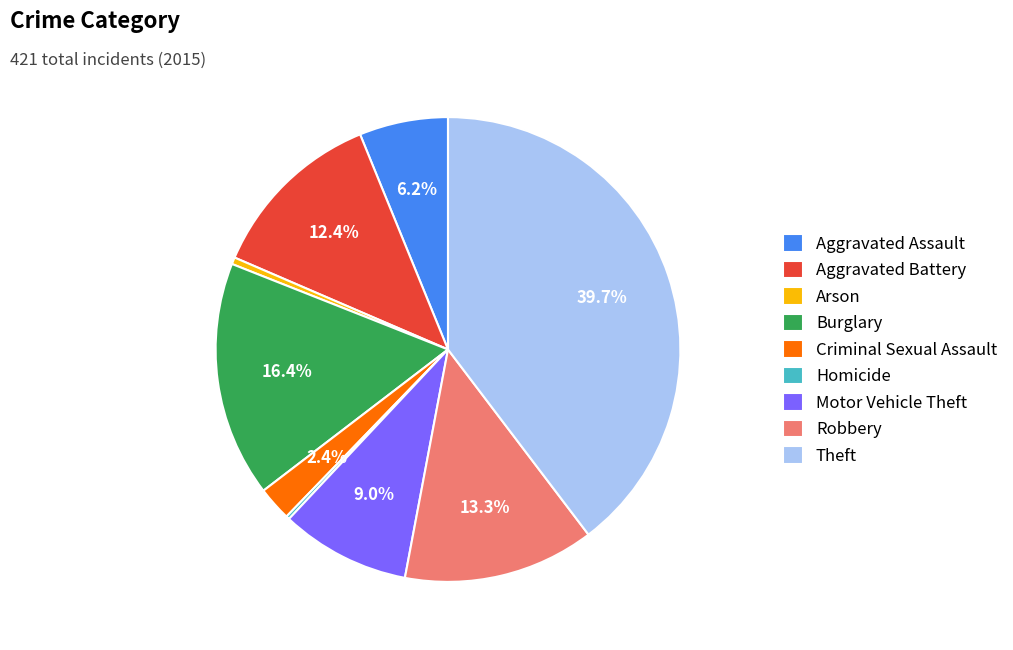

Which slice is the largest?

Theft